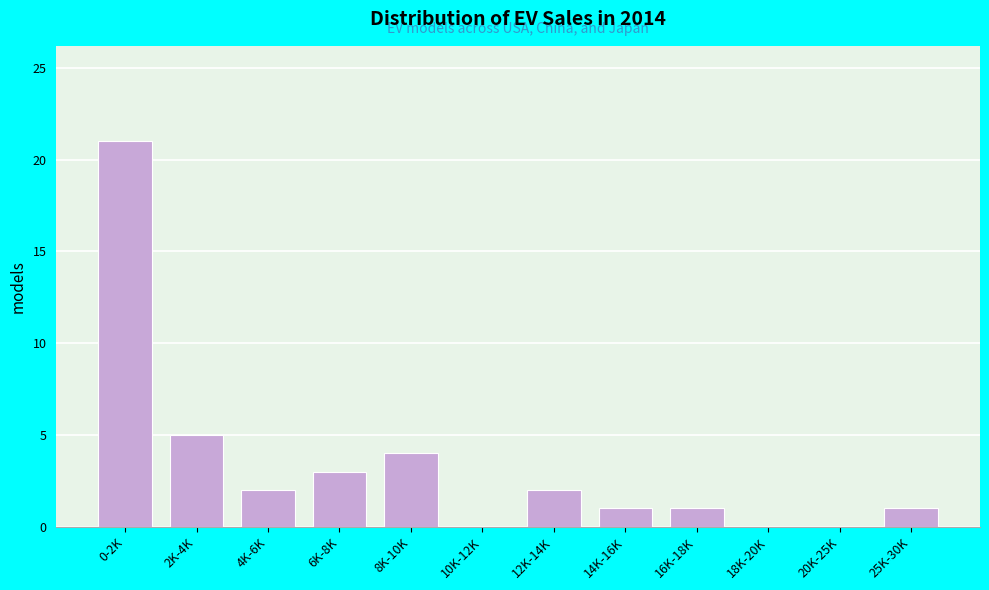

Reading left to right, list all the values displayed in this chart.

0-2K=21	2K-4K=5	4K-6K=2	6K-8K=3	8K-10K=4	10K-12K=0	12K-14K=2	14K-16K=1	16K-18K=1	18K-20K=0	20K-25K=0	25K-30K=1